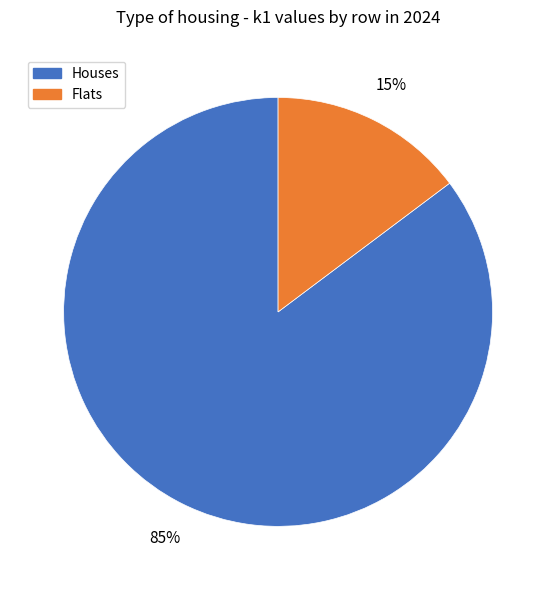

How many slices are in this pie chart?

2